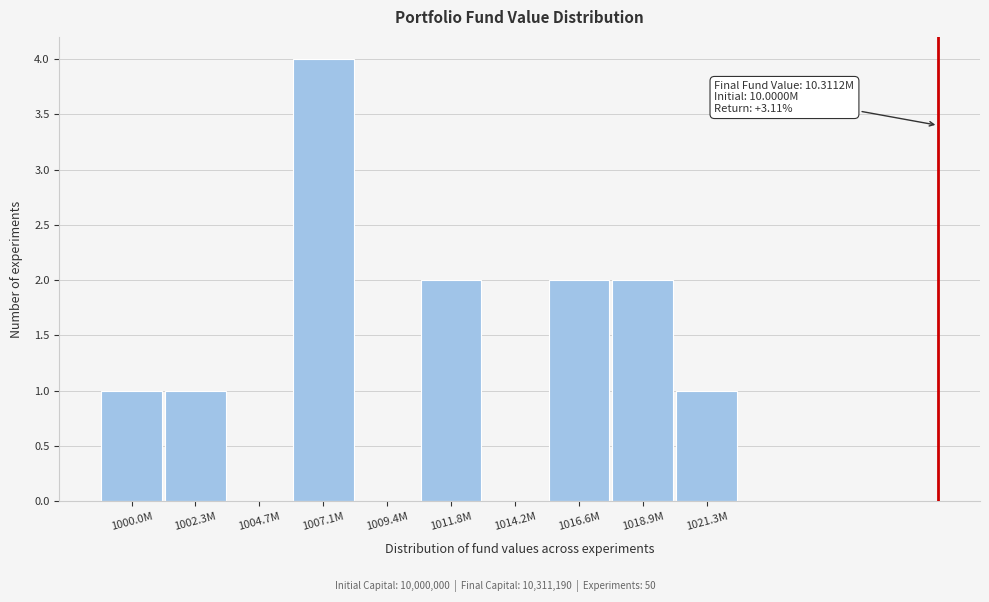

Reading right to left, what are all the values shown in this chart?

1021.3M=1	1018.9M=2	1016.6M=2	1014.2M=0	1011.8M=2	1009.4M=0	1007.1M=4	1004.7M=0	1002.3M=1	1000.0M=1